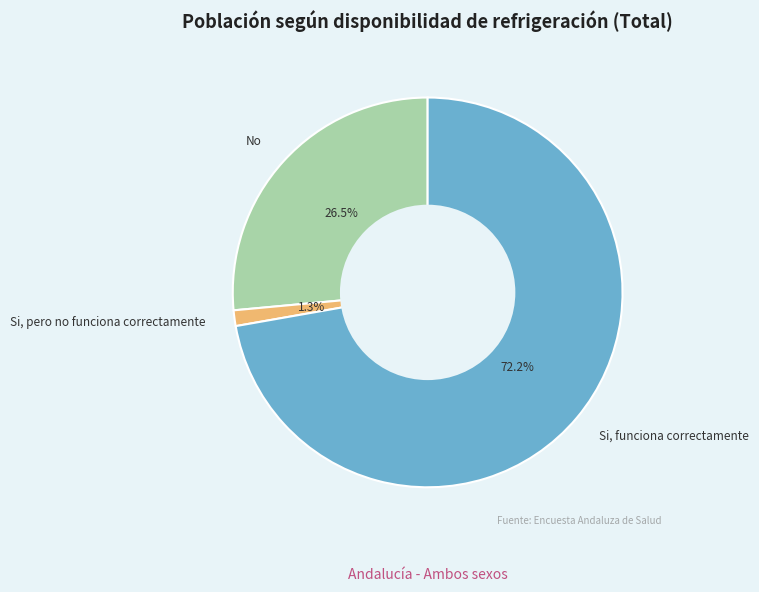

How many slices are in this pie chart?

3